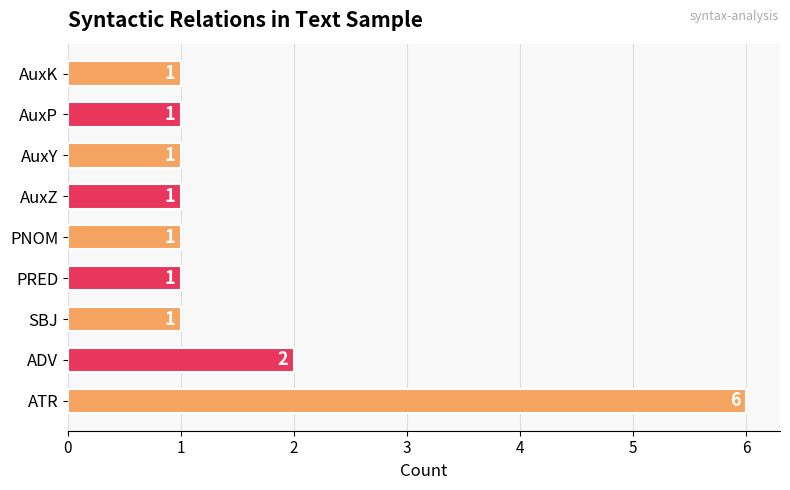

Count the number of categories in the chart.

9